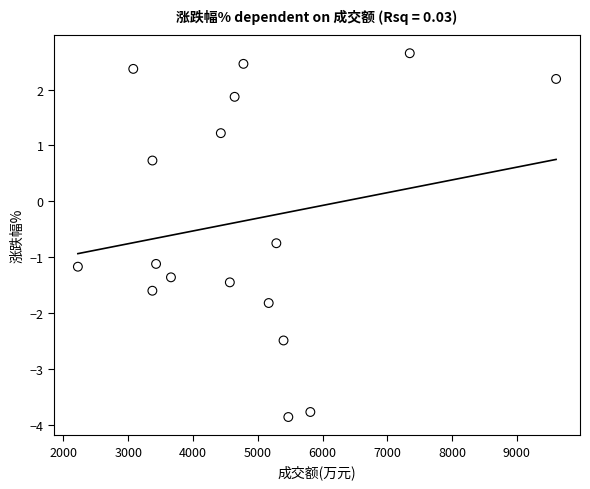

What is the range of Y values (max minus min)?

6.5